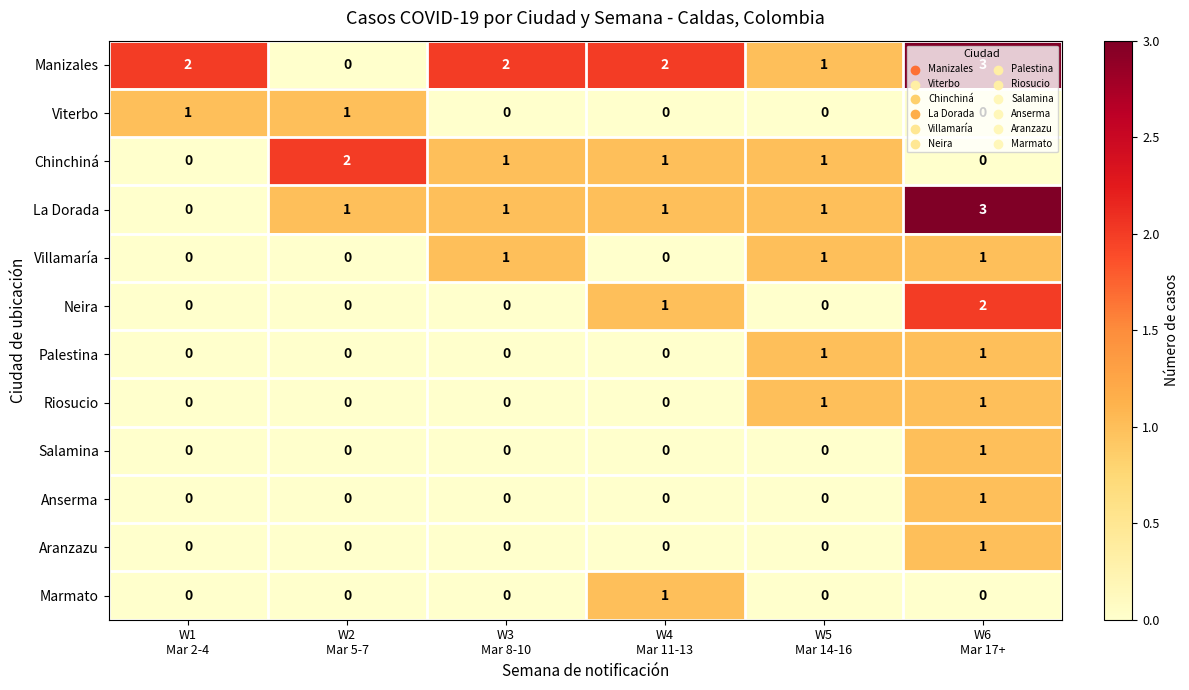

Which series has the largest total across all categories?

Manizales